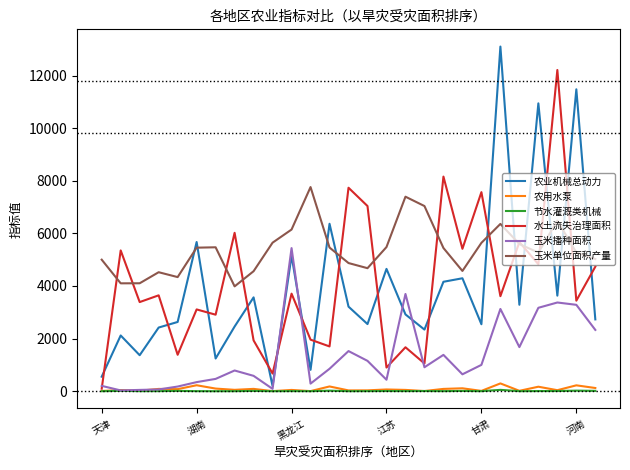

What is the sum of all 农用水泵 values?

2203.3